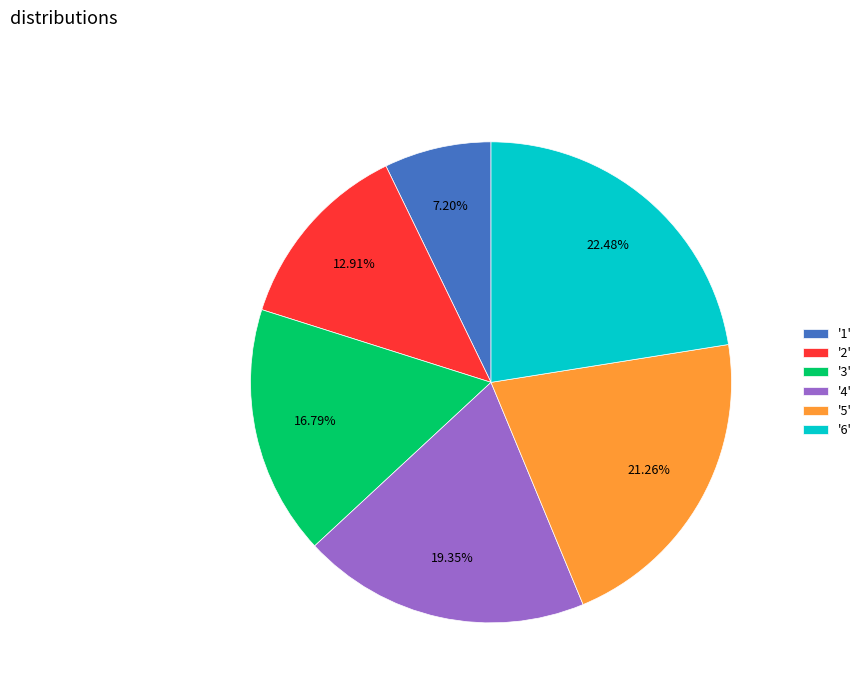

Which has a higher value, '2' or '5'?

'5'